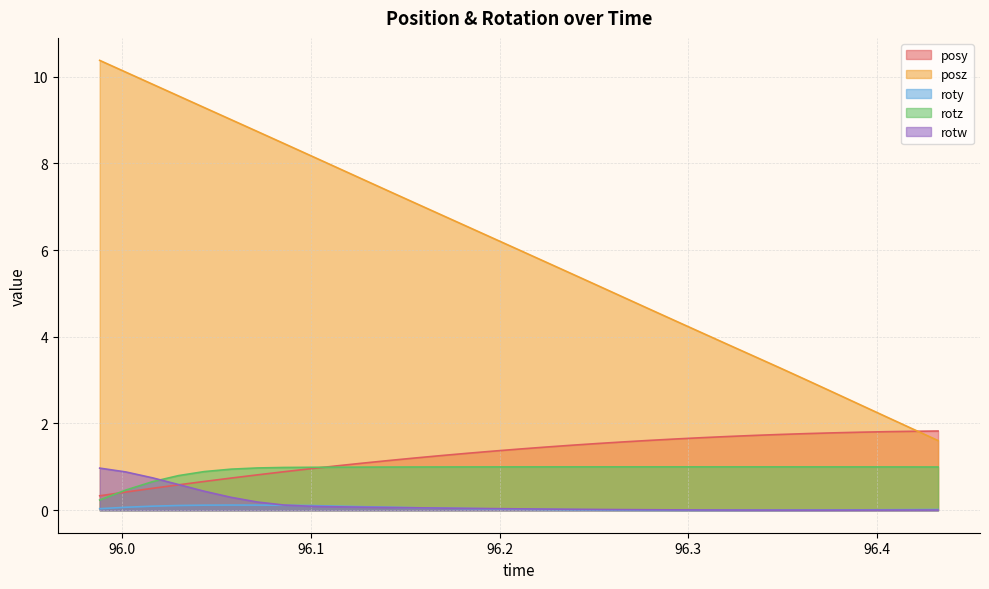

What is the difference between the roty values at 96.14113 and 96.41859?

0.1